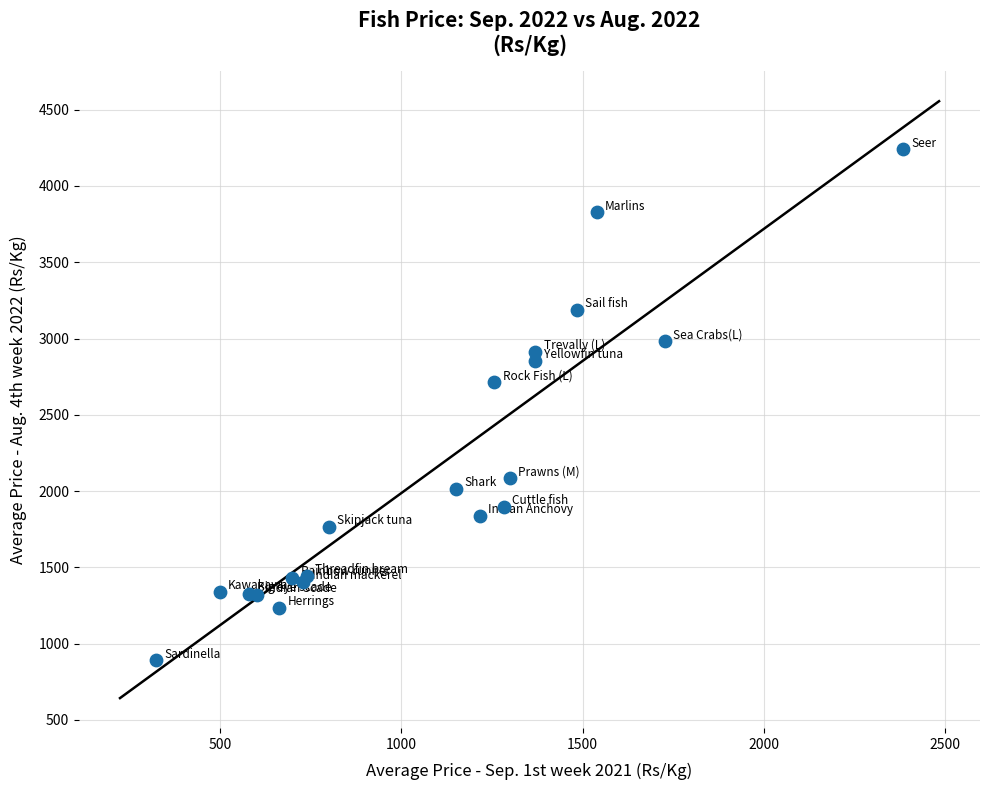

What Y value in the scatter plot is closest to 2565?

2715.0